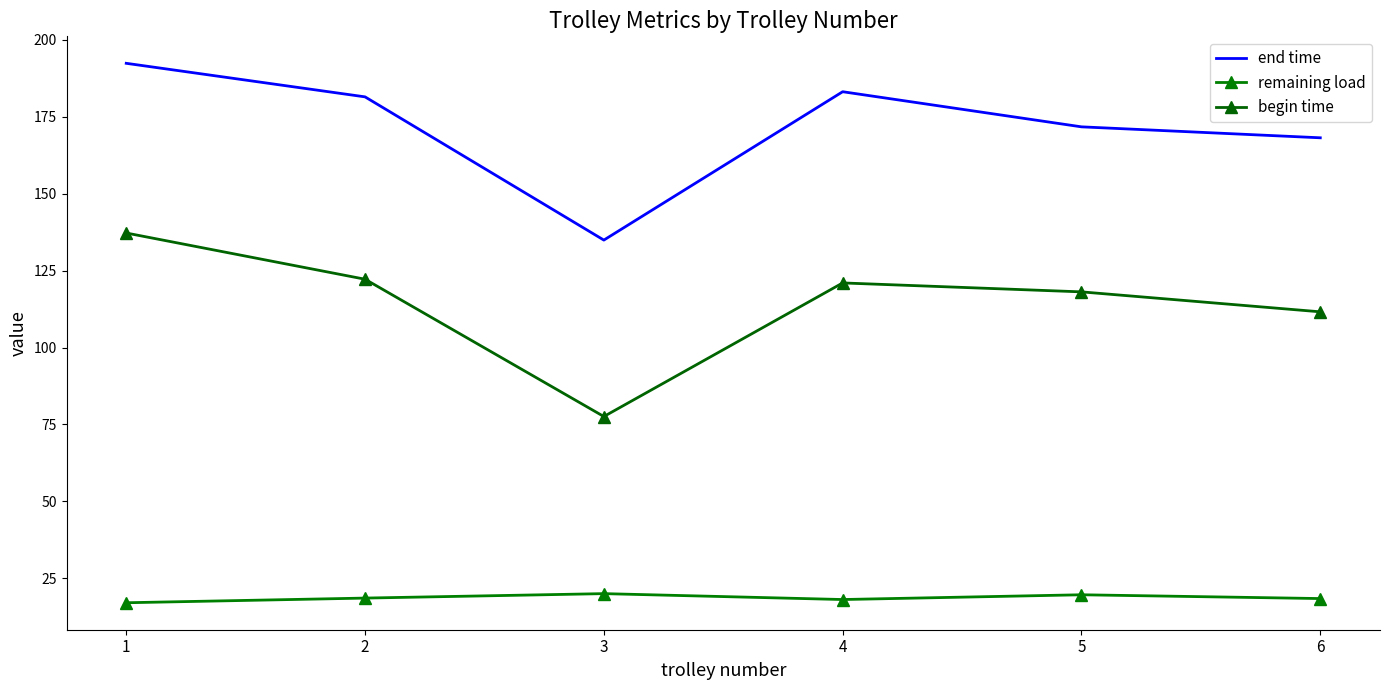

True or false: begin time has a value of 118.1 at 5.

True